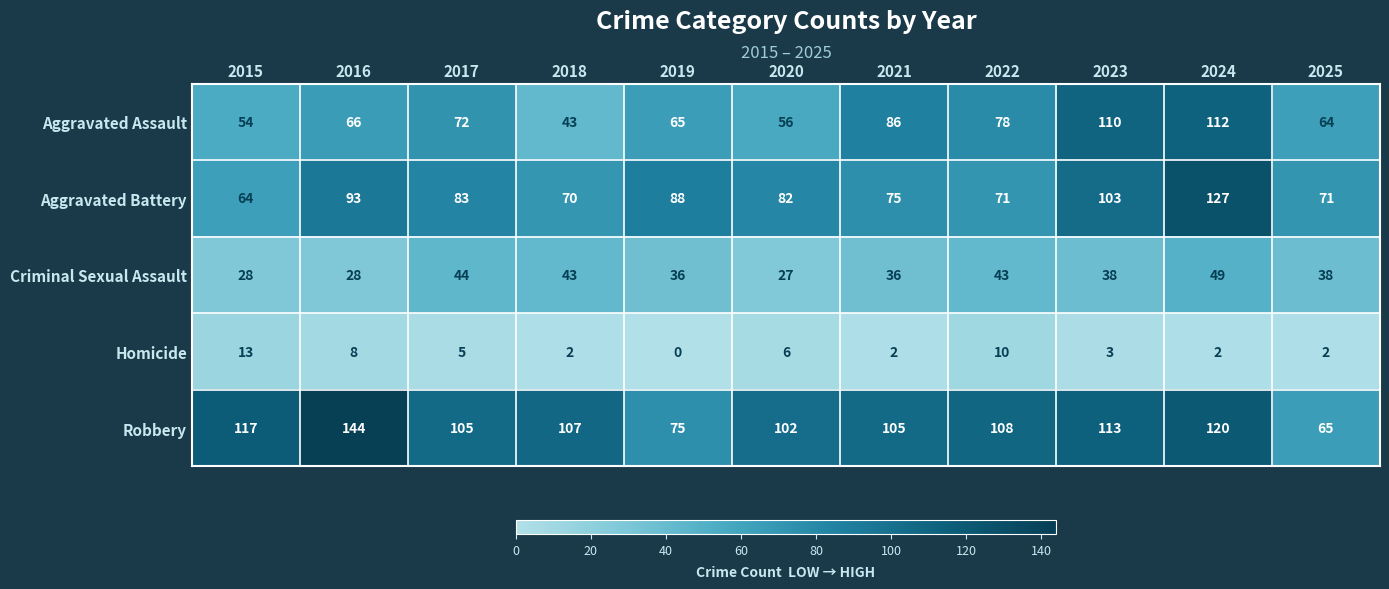

True or false: Aggravated Assault has a value of 112 at 2024.

True